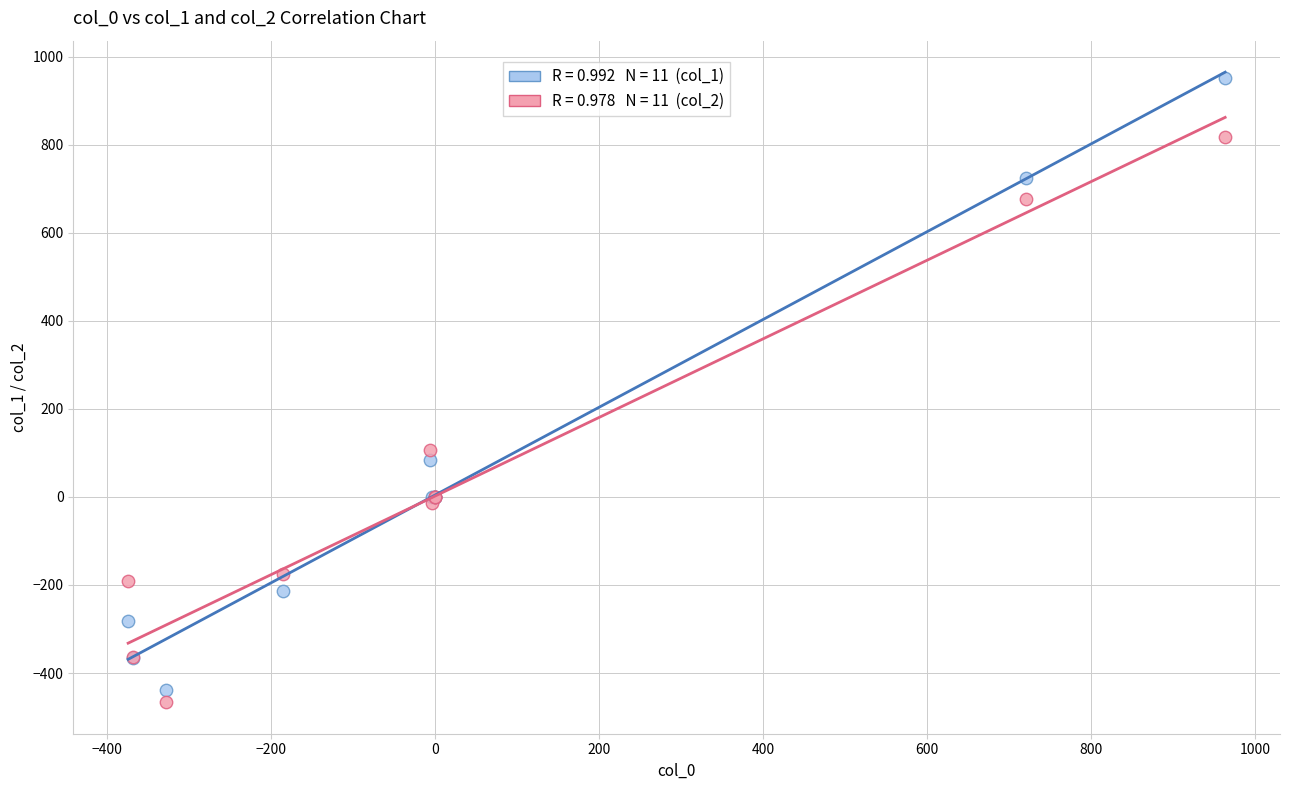

Across all series, what Y value is closest to 242?

107.5